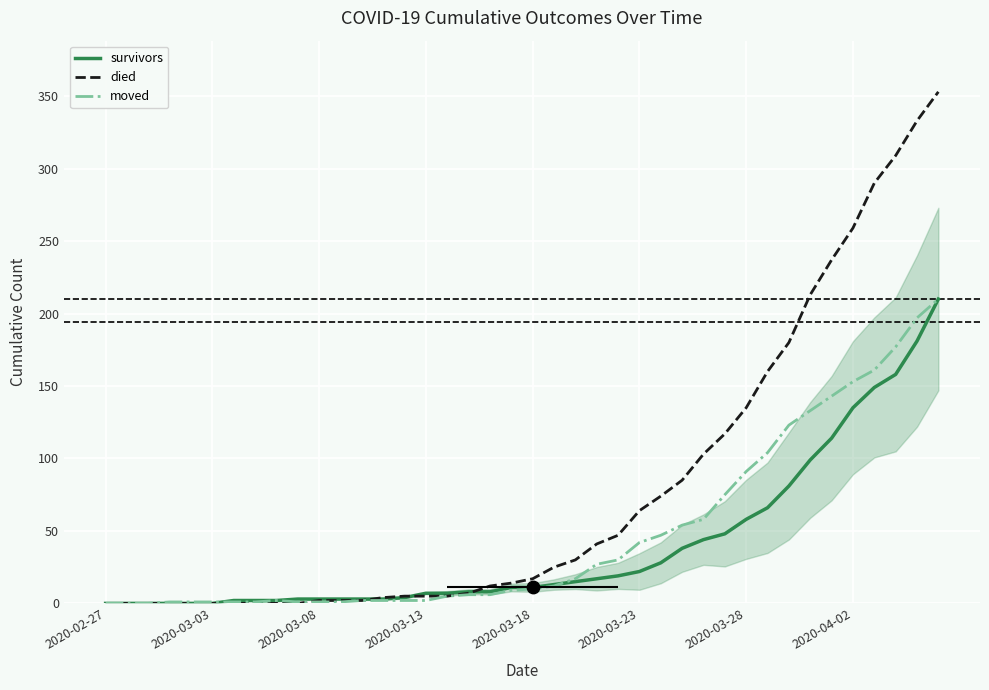

Which series has the largest total across all categories?

died